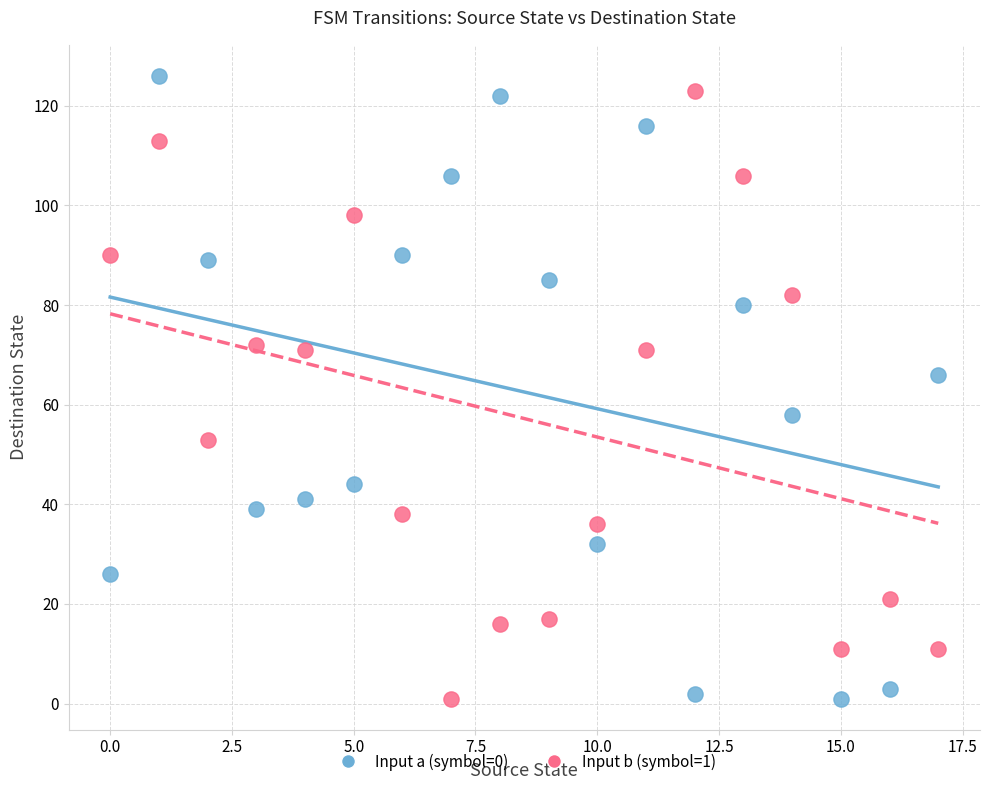

Across all data points, what is the range of Y values (max minus min)?

125